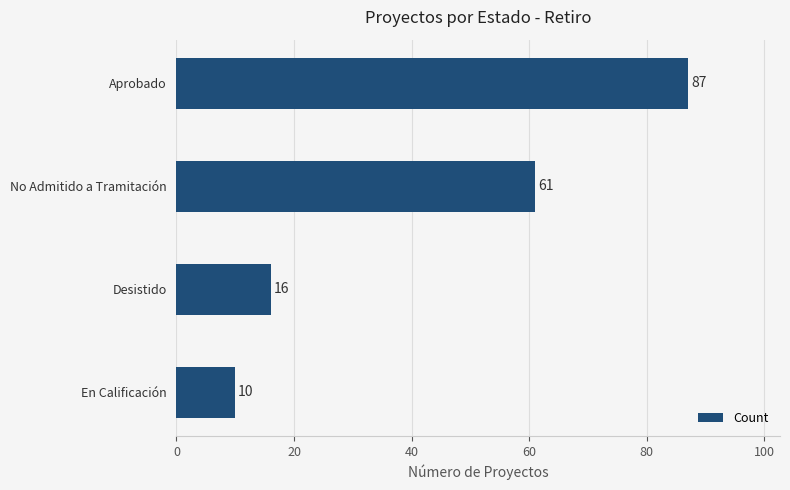

Is it true that the value at En Calificación is 16?

False